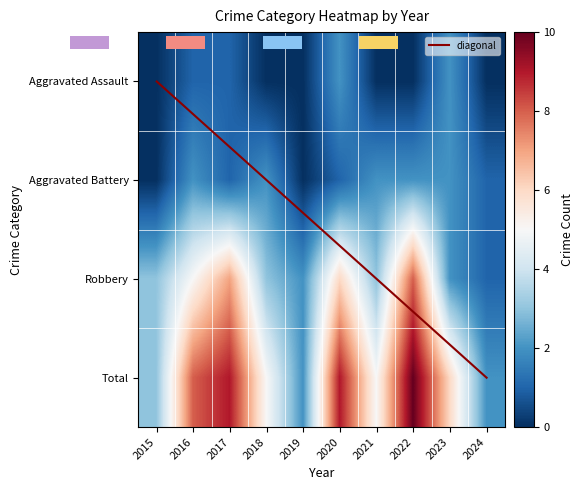

Reading left to right, transcribe all the data shown in this chart.

Aggravated Assault: 0	1	1	0	0	2	0	0	2	0
Aggravated Battery: 0	2	1	2	0	1	2	2	2	1
Robbery: 3	5	7	3	2	6	3	8	2	1
Total: 3	8	9	5	2	9	5	10	6	2